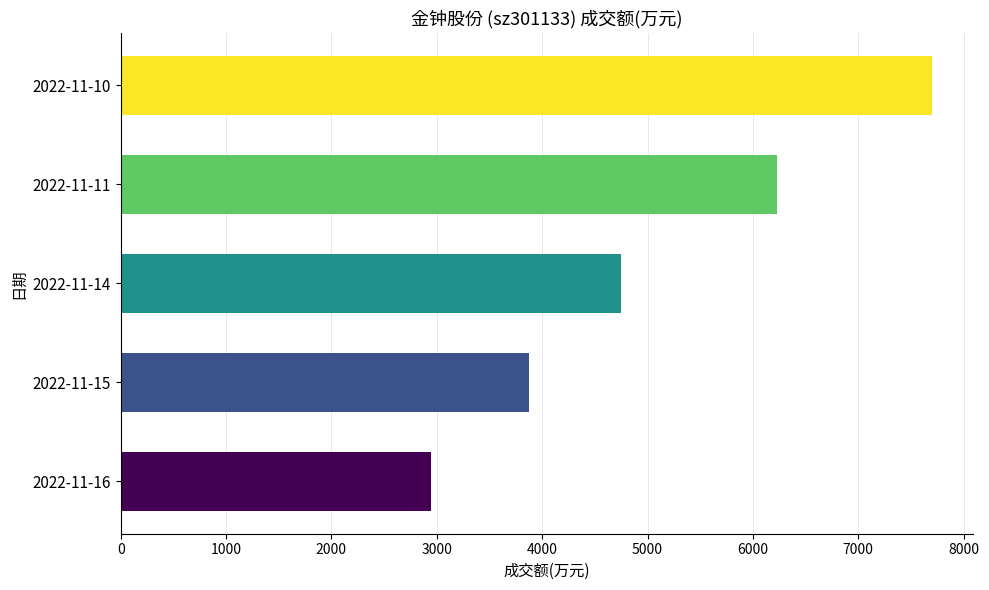

Is it true that the value at 2022-11-15 is 1106?

False